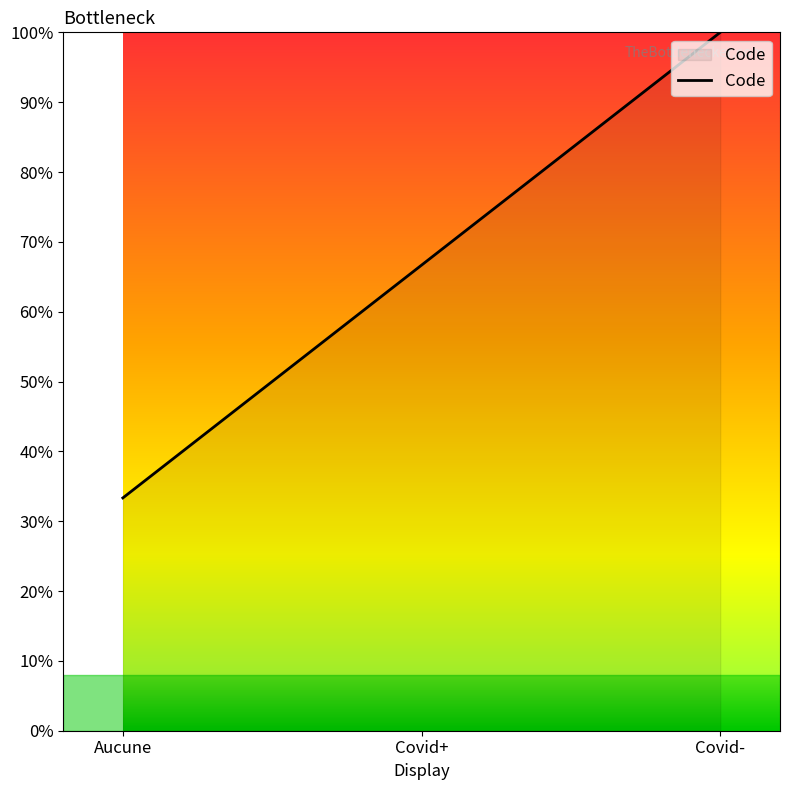

At which label is the value closest to 2?

Covid+